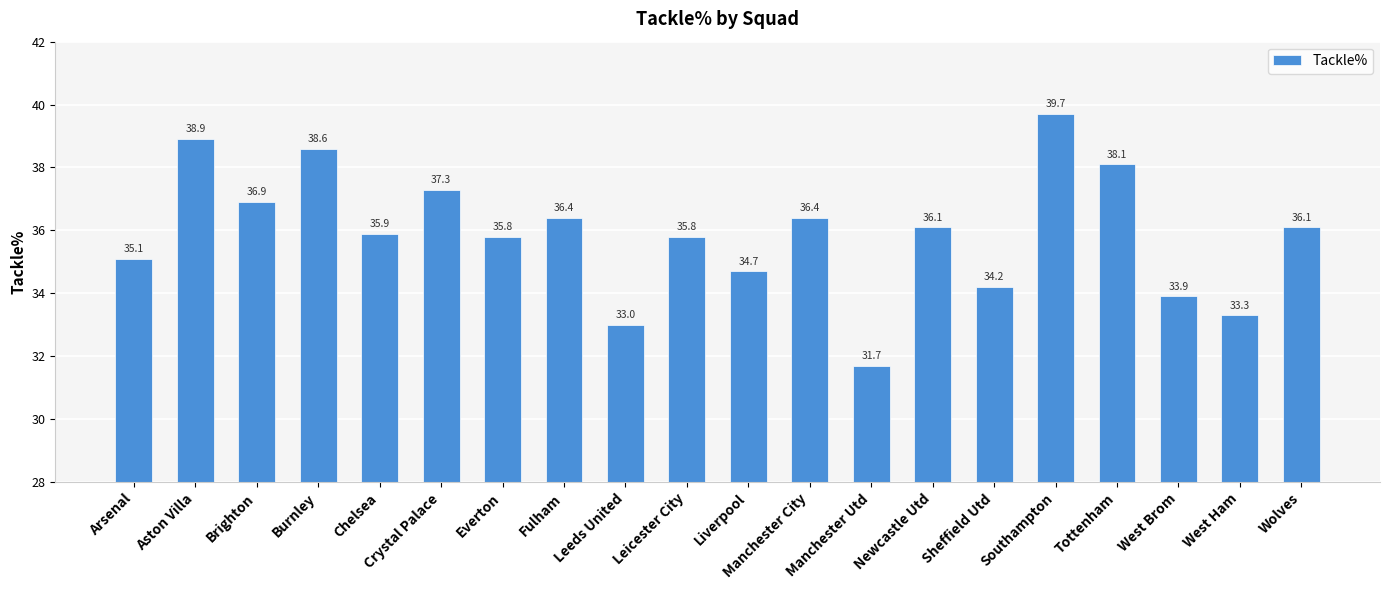

What is the approximate value at Burnley?

38.6